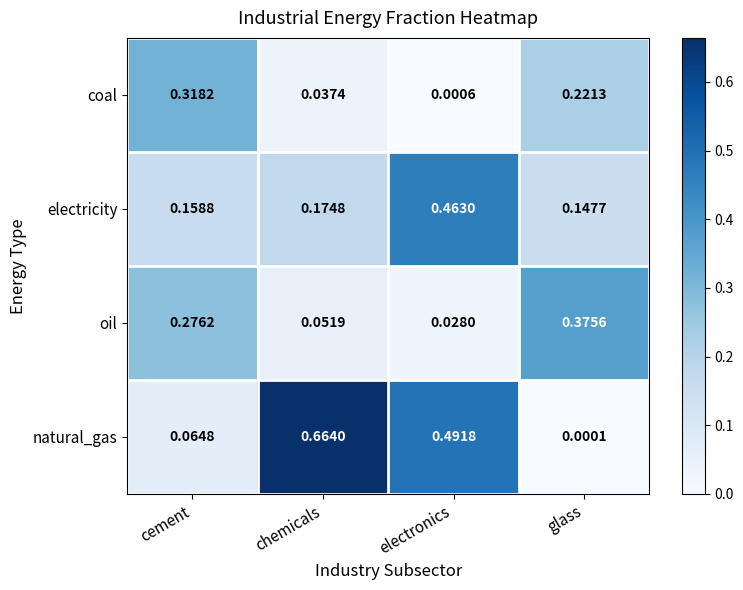

Which series has the widest spread of values?

natural_gas